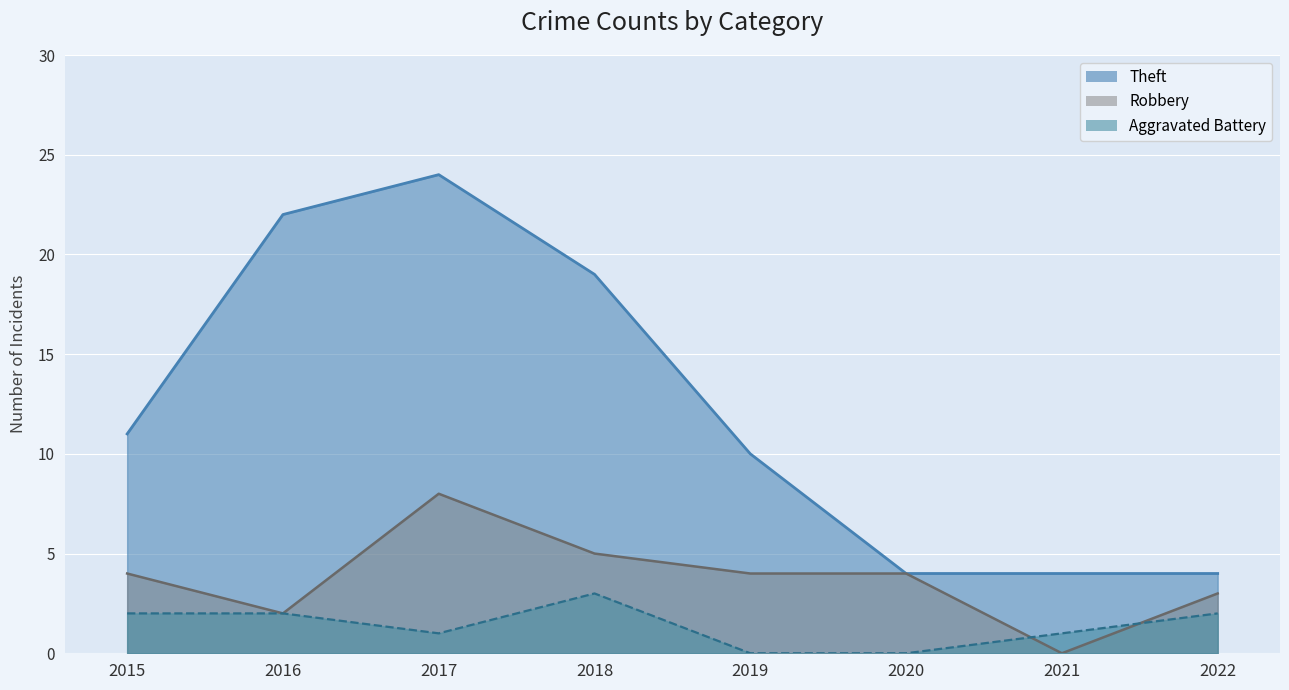

Which label corresponds to the largest value in the chart?

2017